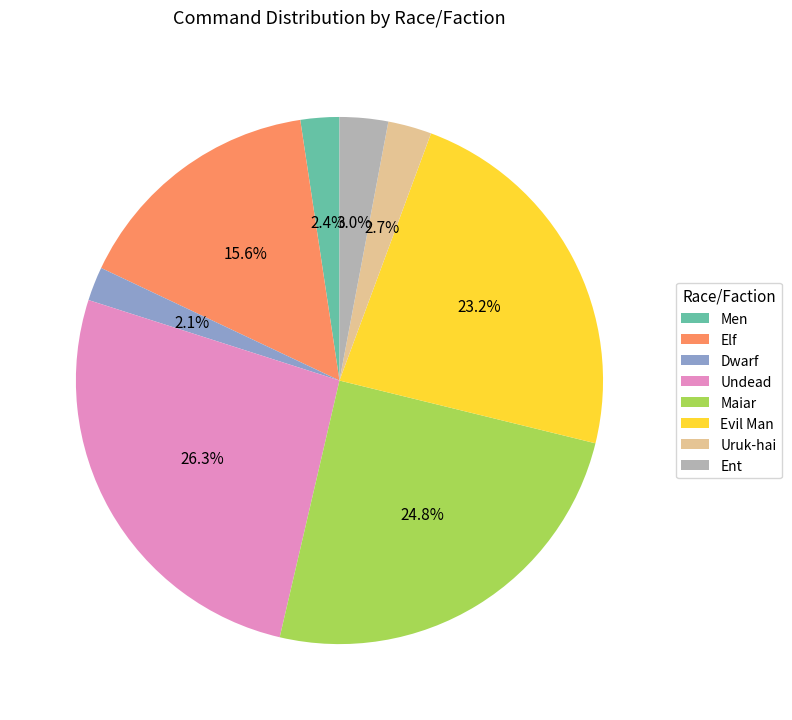

True or false: Dwarf accounts for 2% of the total.

True